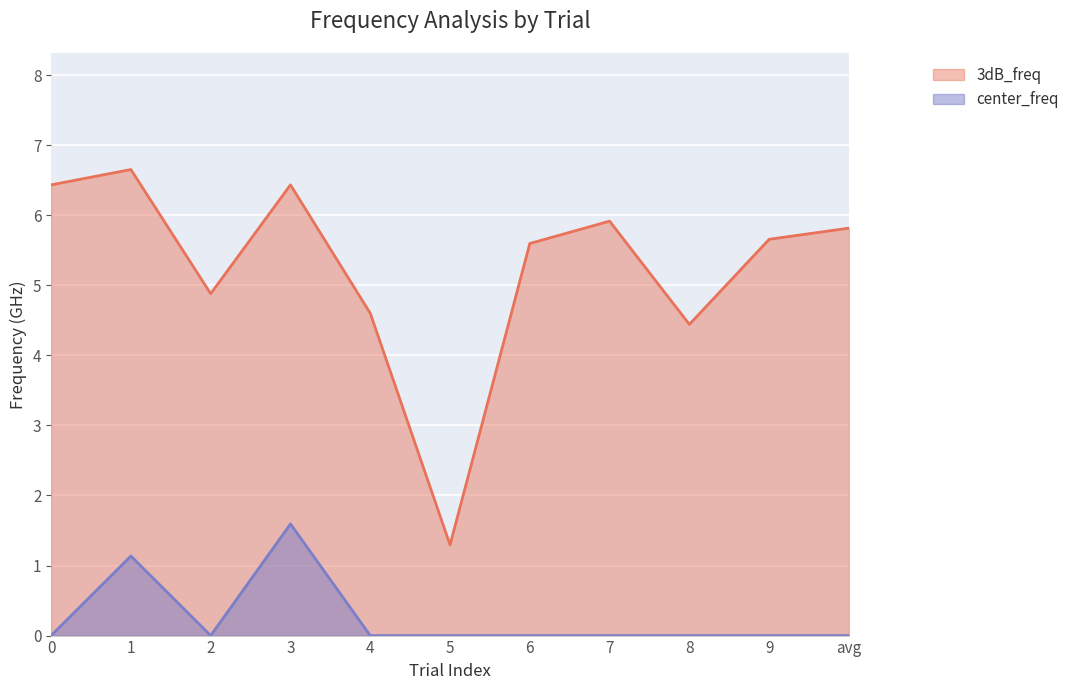

The value of 3dB_freq at 2 is 6.9. True or false?

False